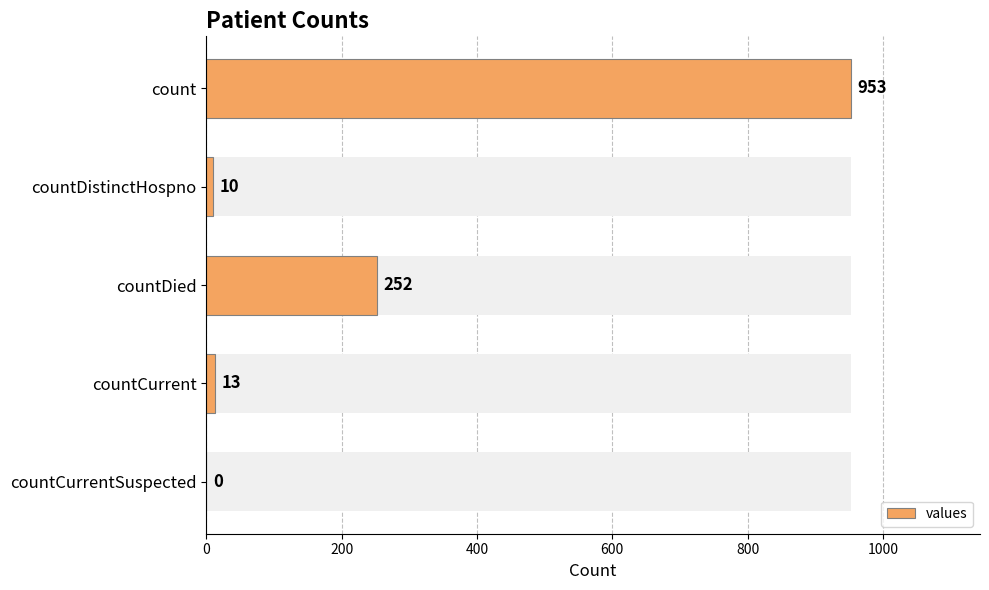

How many bars are there in total?

5